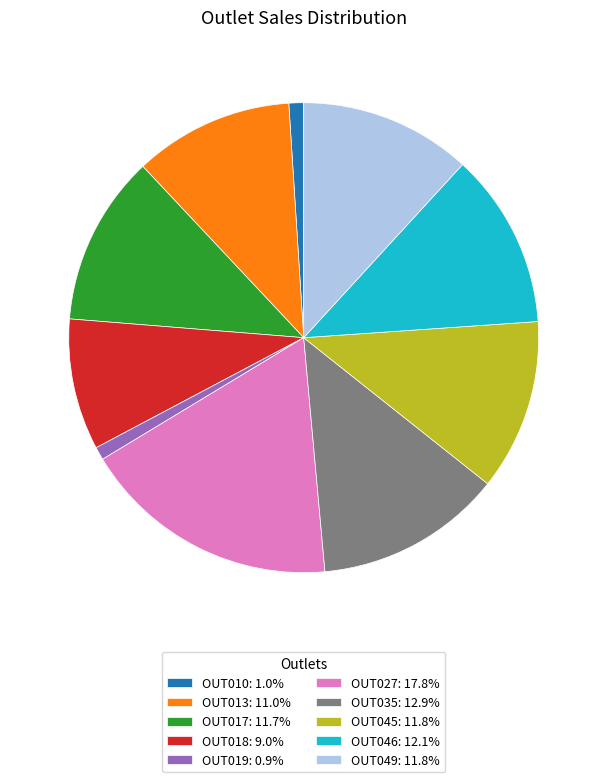

The OUT035 slice represents 1% of the pie. True or false?

False